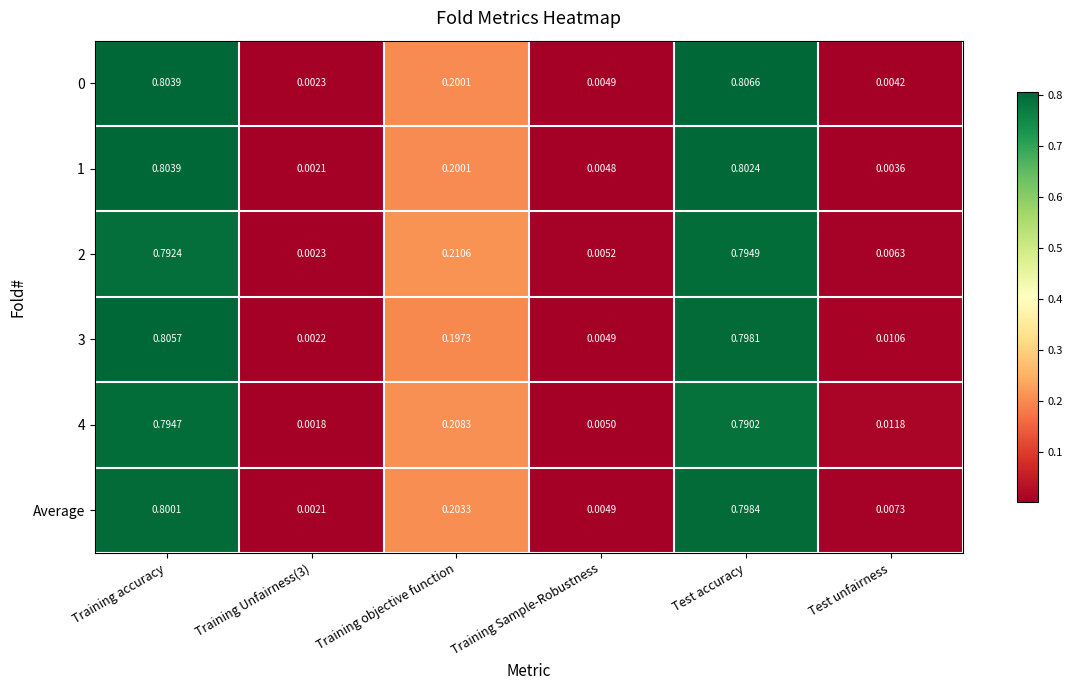

Which label corresponds to the largest value in the chart?

Test accuracy